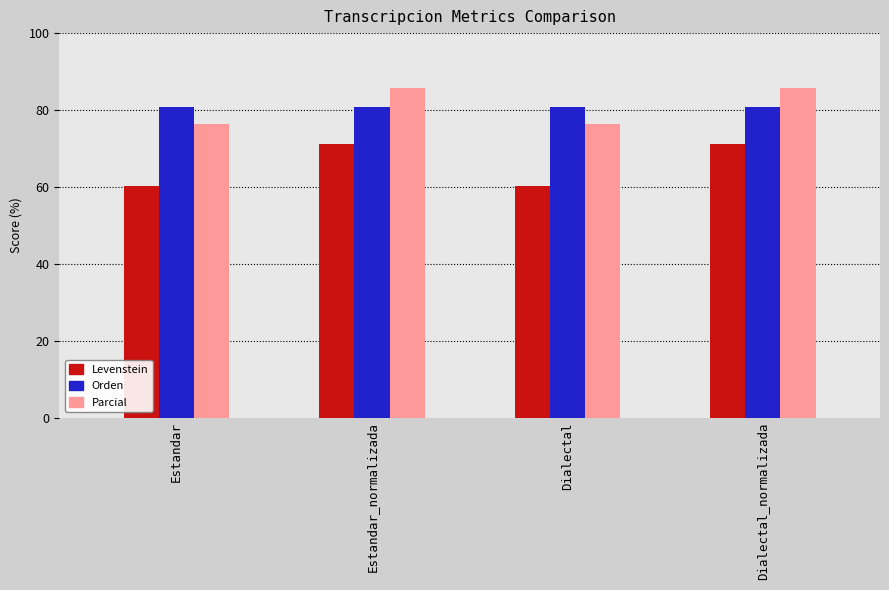

How many values in the Levenstein series are below 71?

2